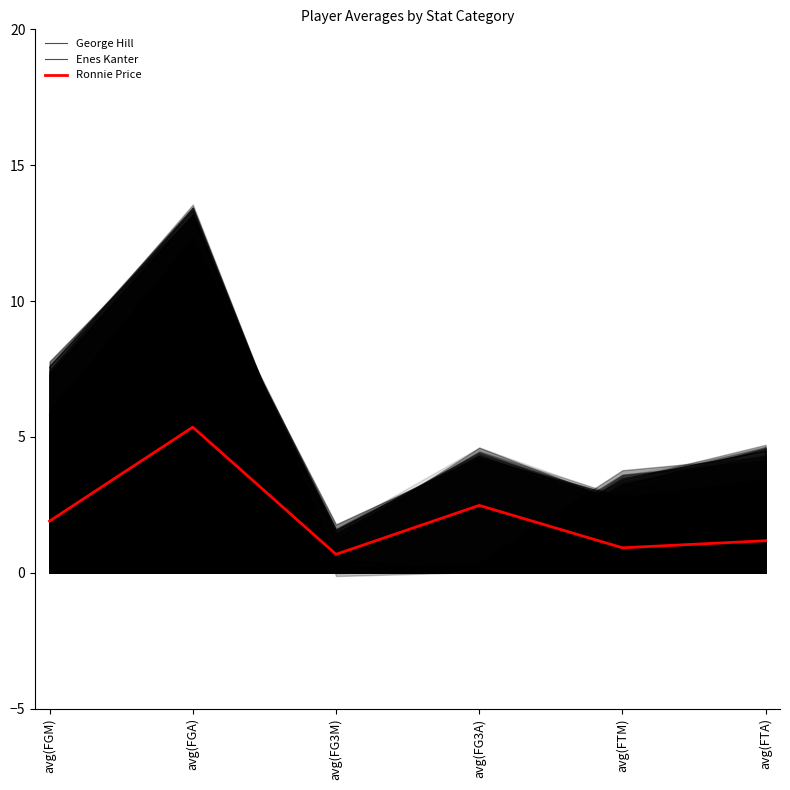

Reading left to right, list all the values displayed in this chart.

George Hill: 5.8	12.1	1.5	4.3	2.6	3.3
Enes Kanter: 7.5	13.3	0.1	0.2	3.5	4.5
Ronnie Price: 1.9	5.4	0.7	2.5	0.9	1.2